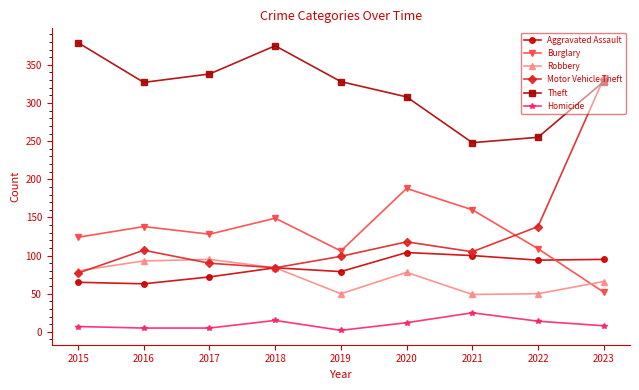

Is this an area chart (filled region under the line)?

No